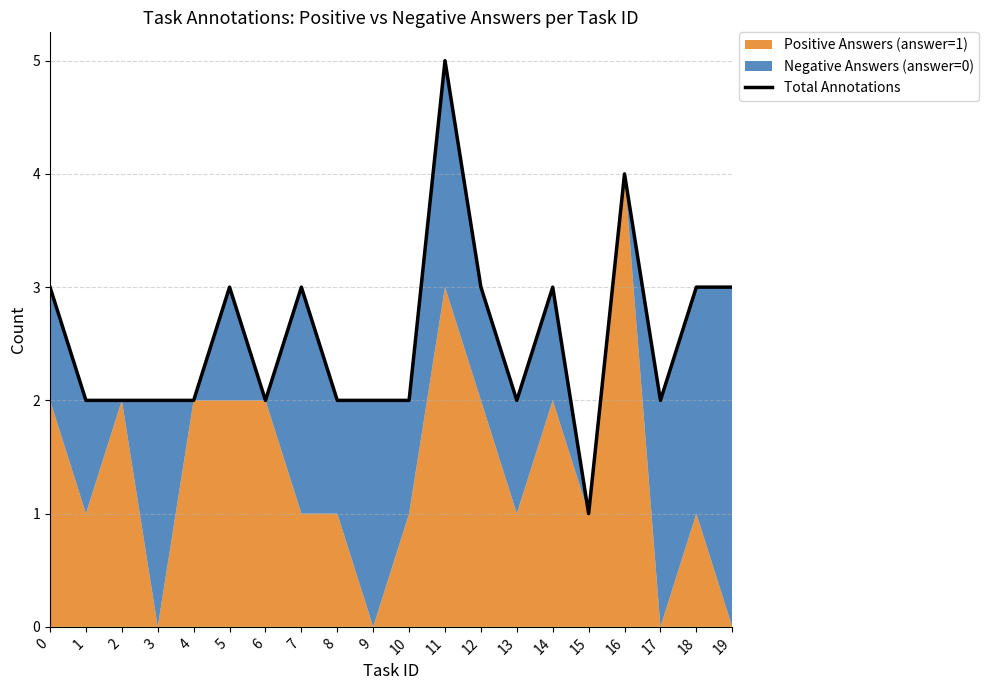

What is the value of the 3rd point from the left?

2